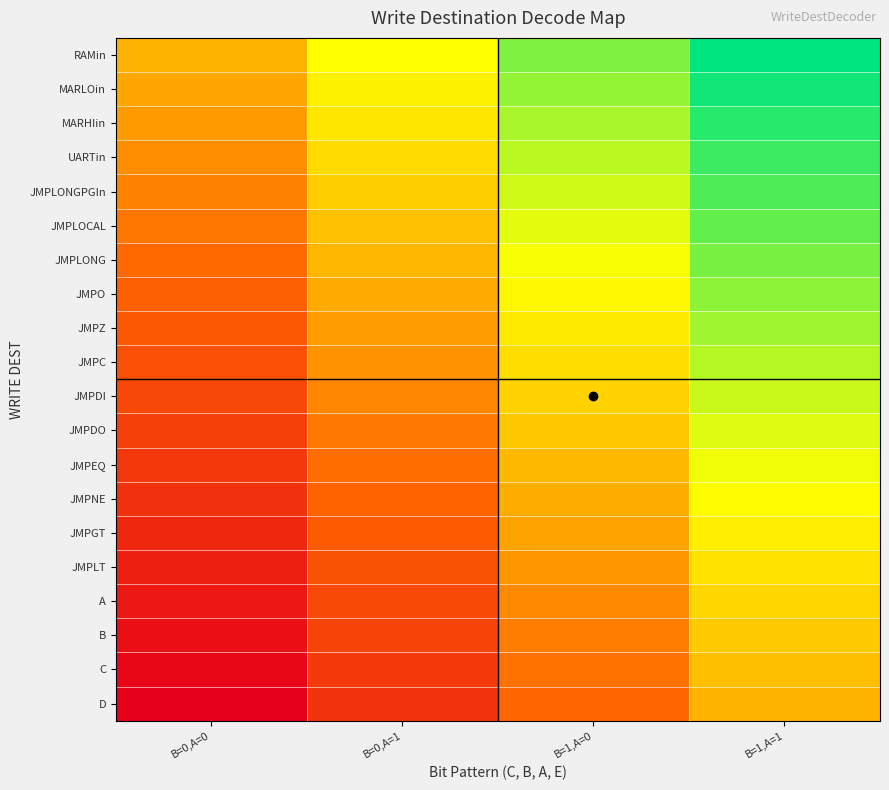

How many series are shown in this chart?

20